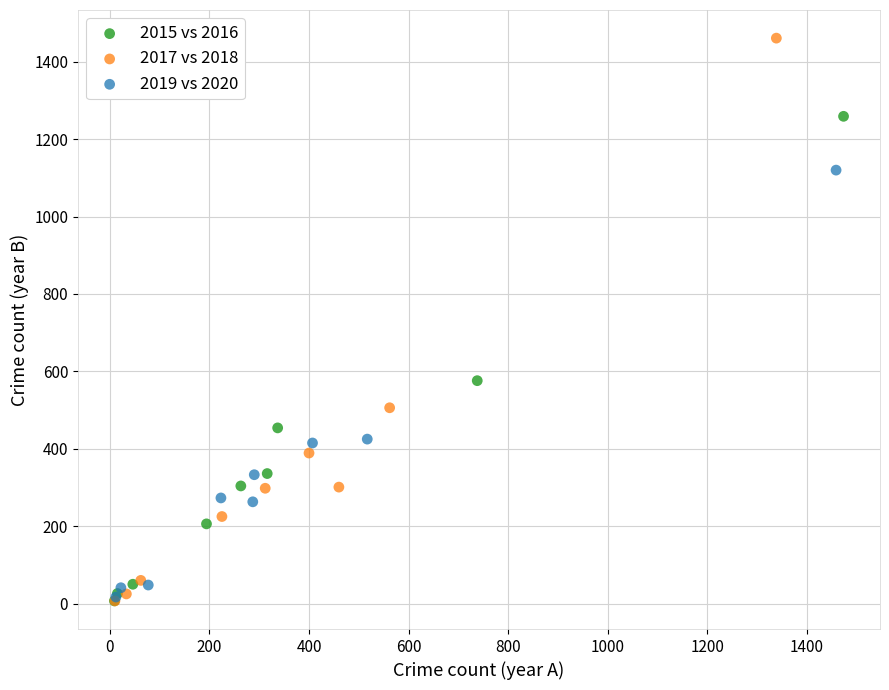

Which series contains the highest Y value?

2017 vs 2018